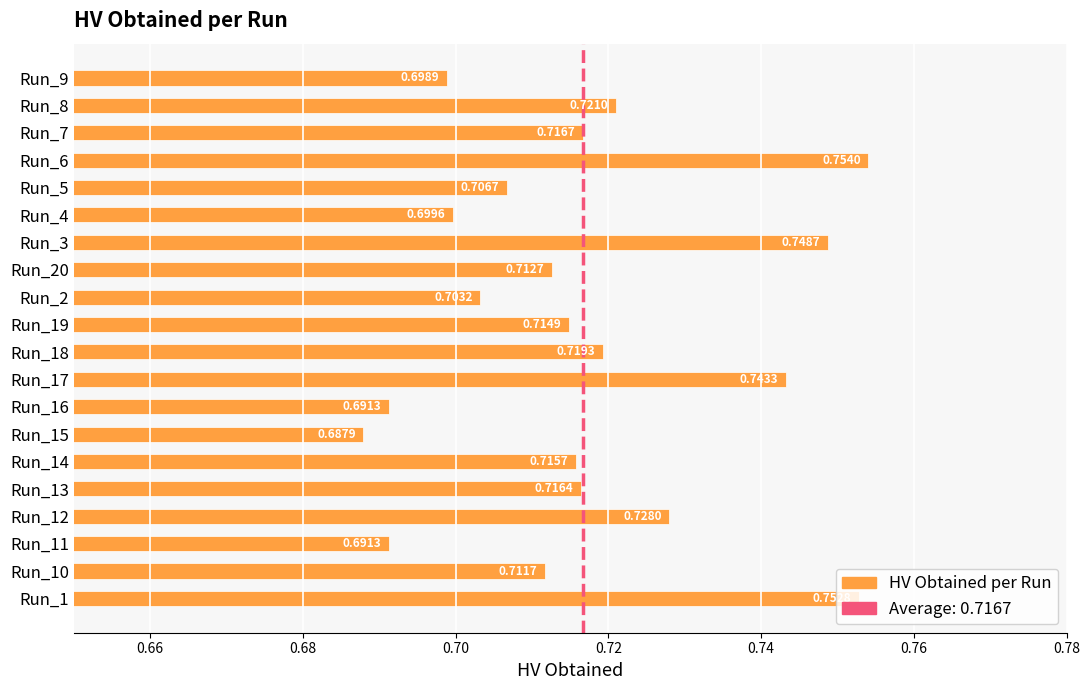

What is the sum of all values?

14.3